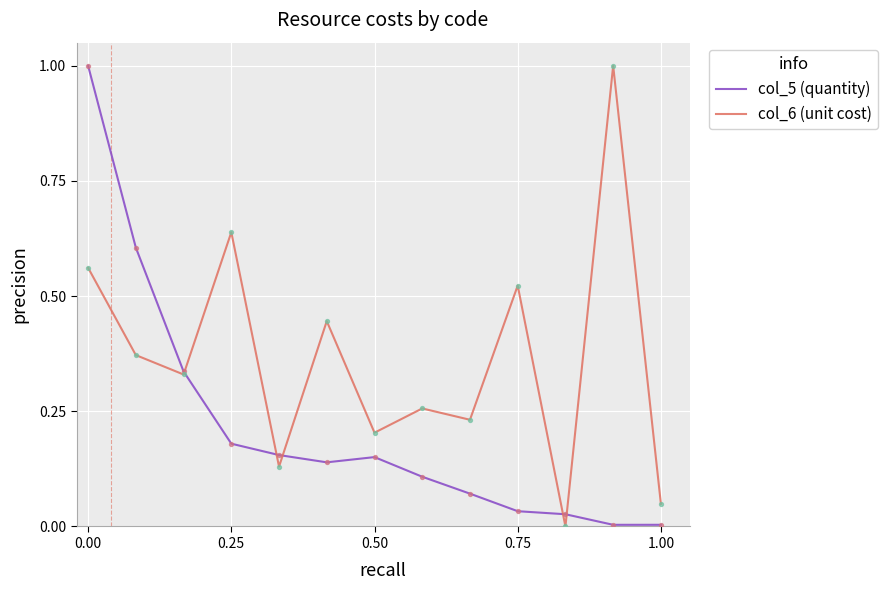

Which series has the largest total across all categories?

col_6 (unit cost)